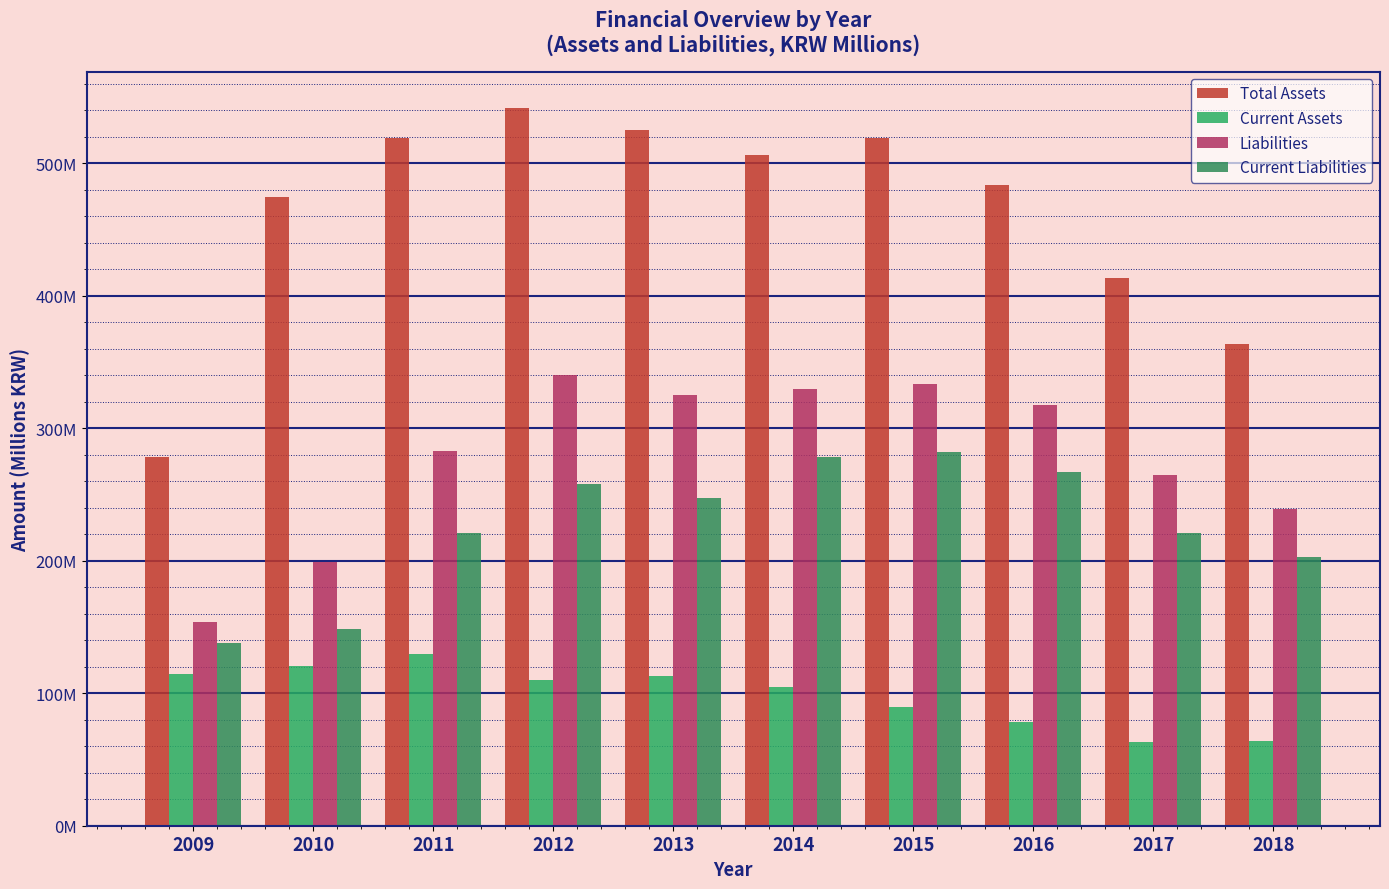

Does the chart contain any negative values?

No